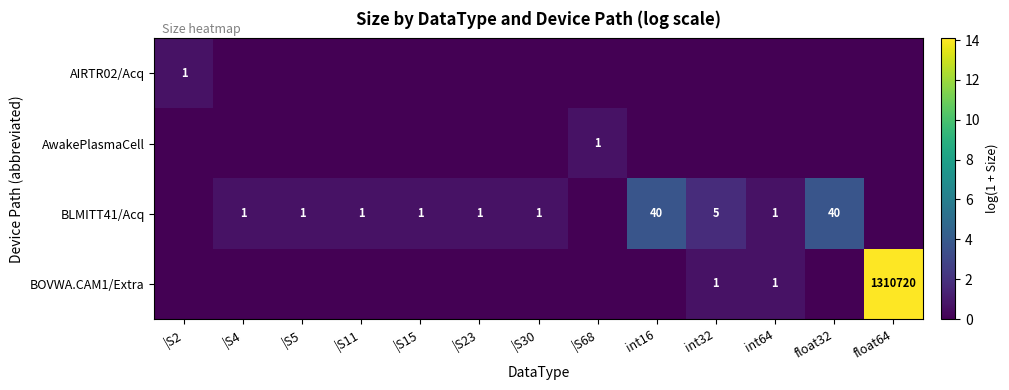

The value of BLMITT41/Acq at |S23 is 1. True or false?

True